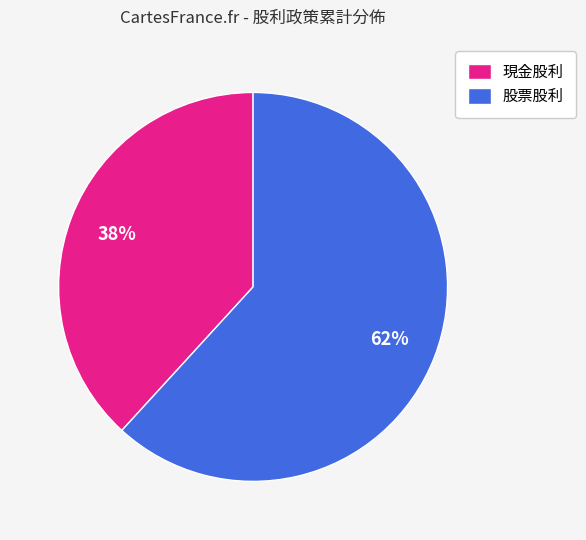

To the nearest percent, what is the difference between the 現金股利 and 股票股利 slice percentages?

24%